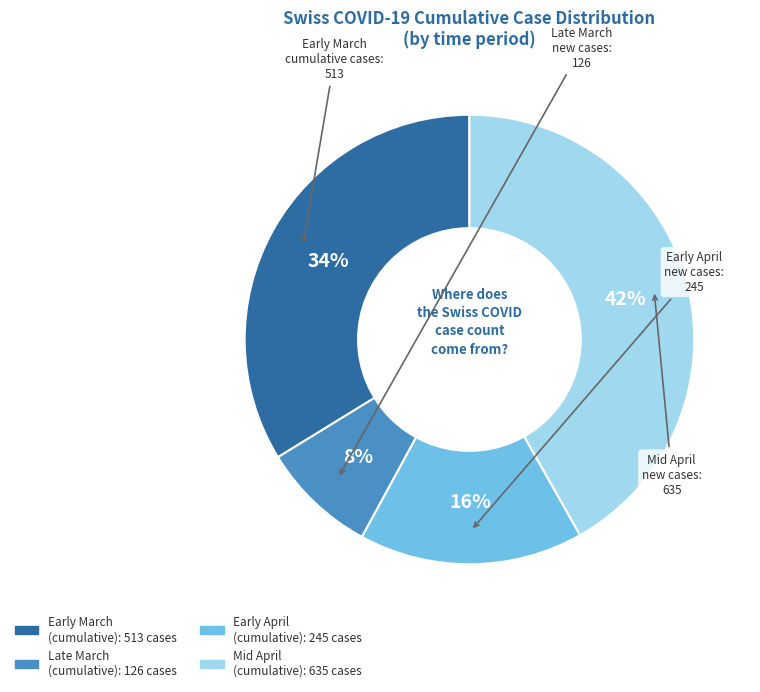

Is there any slice that represents more than half of the pie?

No